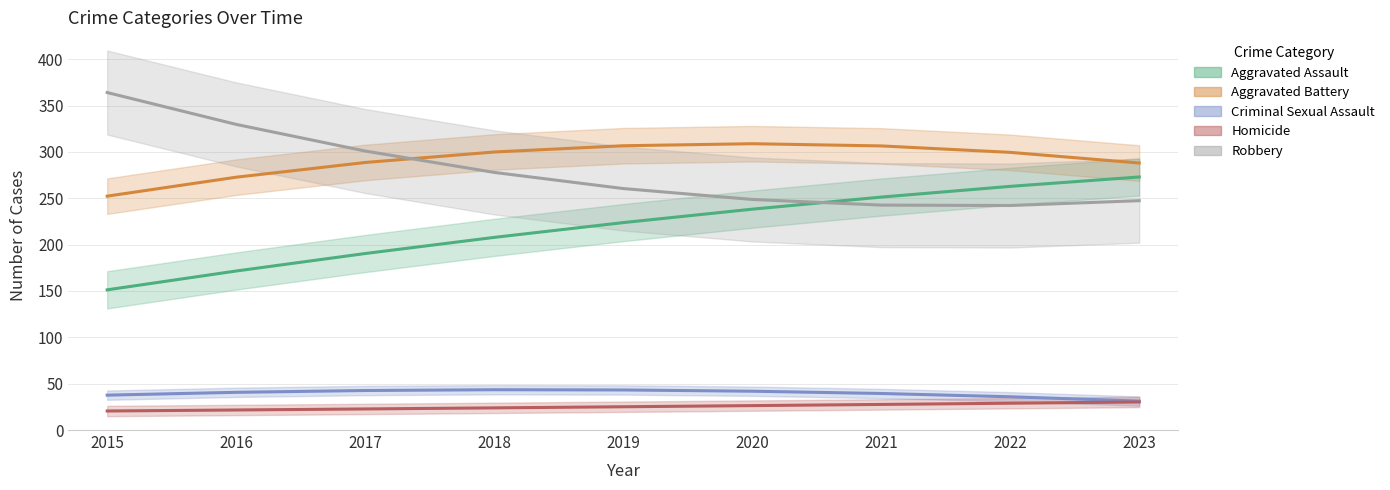

Rank the series by their maximum value, from lowest to highest.

Homicide, Criminal Sexual Assault, Aggravated Assault, Aggravated Battery, Robbery